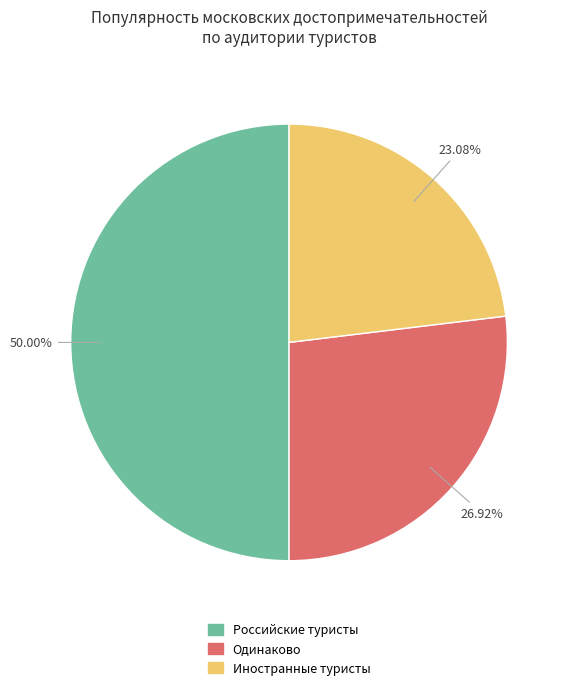

To the nearest percent, what is the average slice percentage?

33%